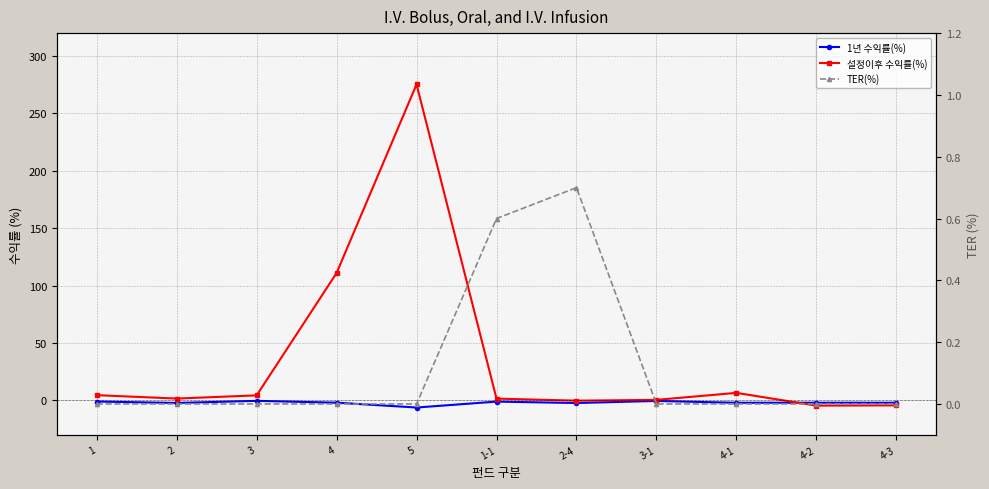

What is the total value across all series at 5?

269.2